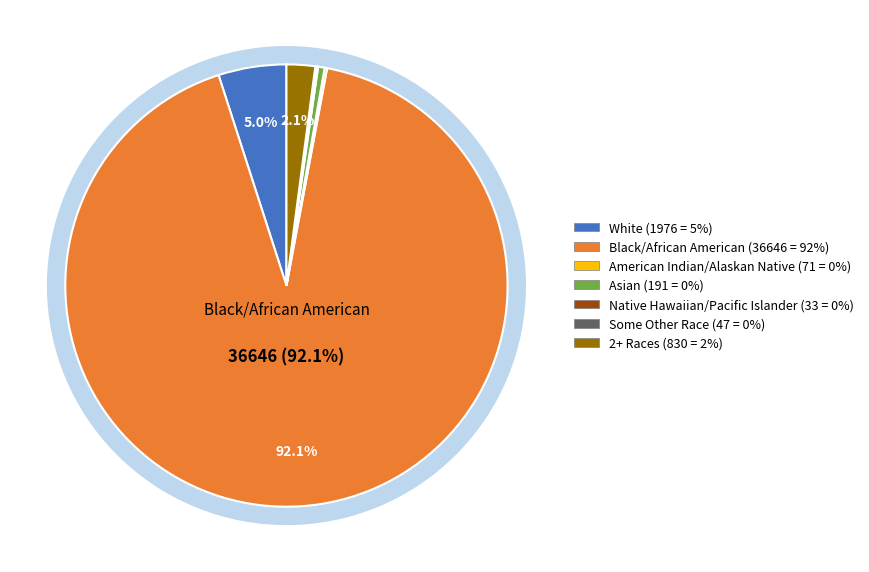

Combined, do Black/African American and 2+ Races account for over 50%?

Yes